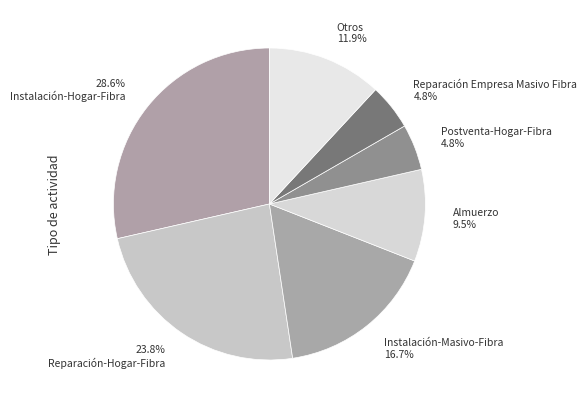

How many segments does this pie chart have?

7